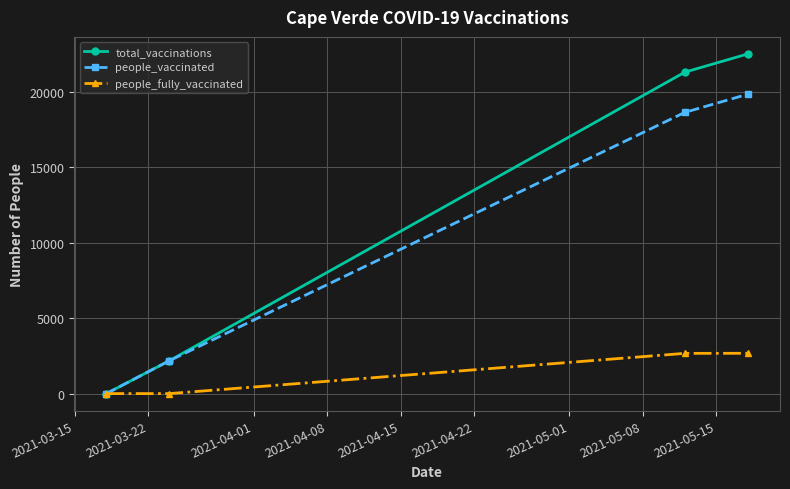

Which series has the widest spread of values?

total_vaccinations